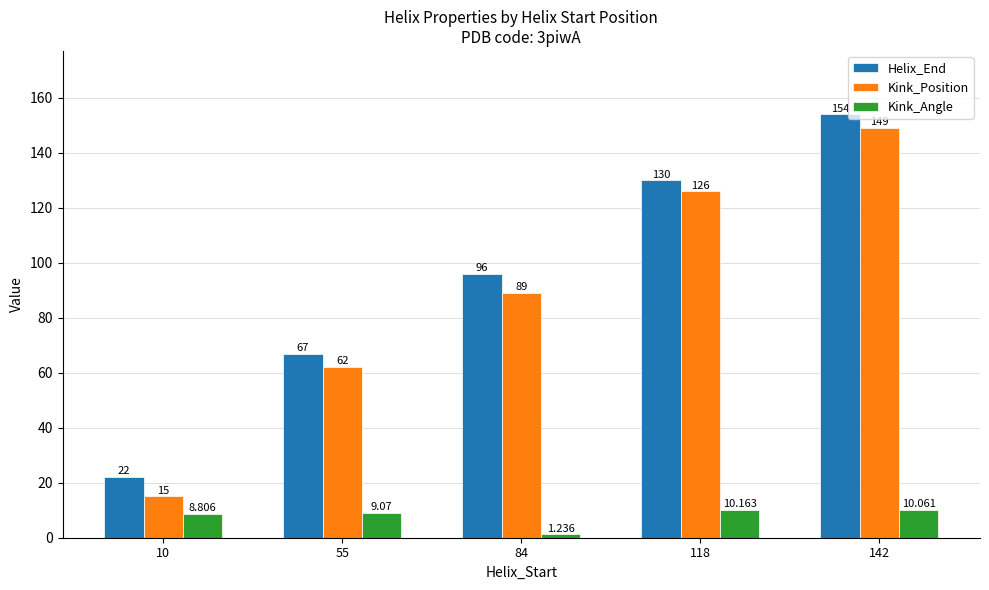

What is the average value of the Kink_Position series?

88.2